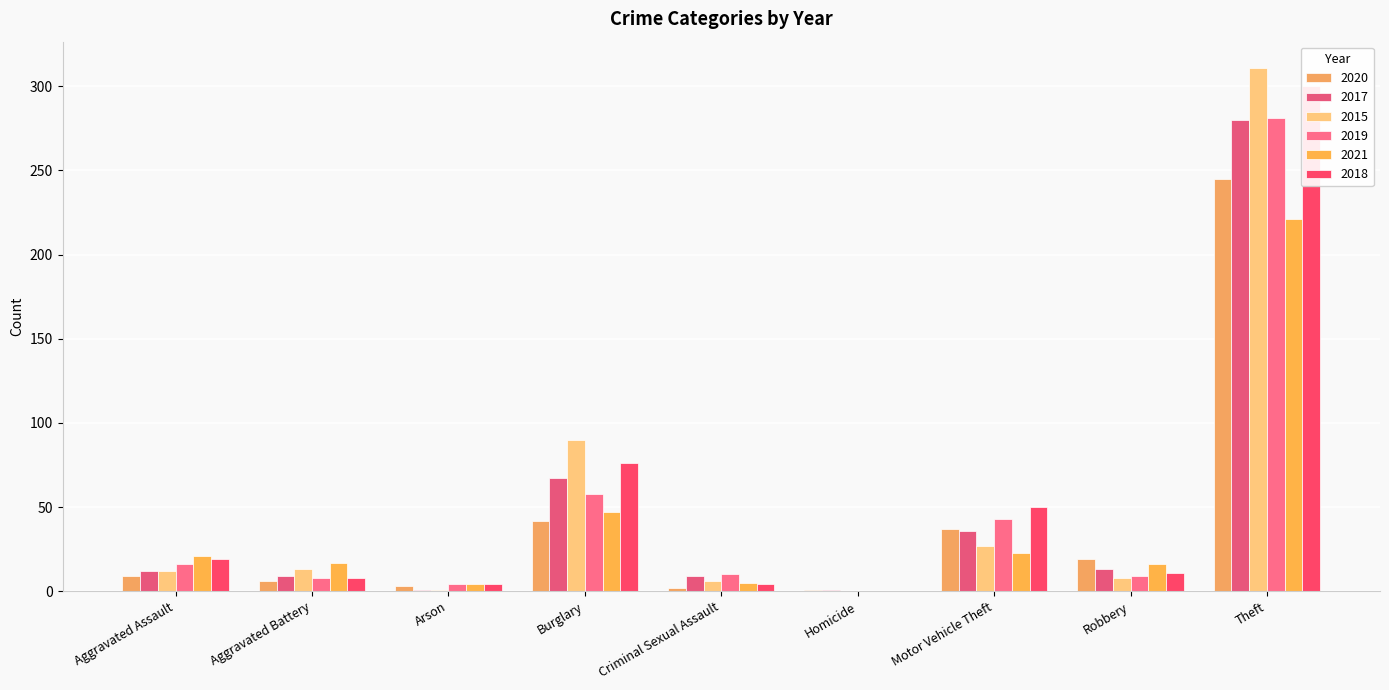

True or false: 2015 has a value of 90 at Burglary.

True